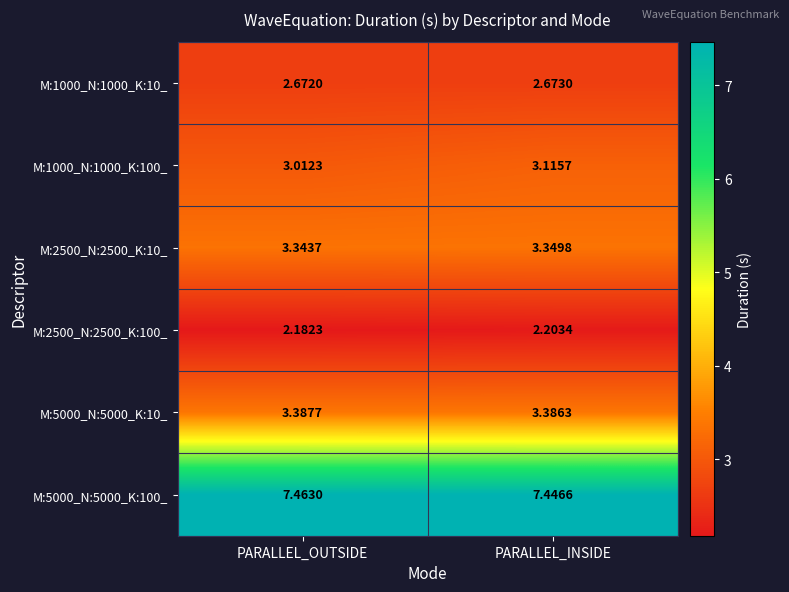

Rank the categories by M:2500_N:2500_K:100_ value from lowest to highest.

PARALLEL_OUTSIDE, PARALLEL_INSIDE